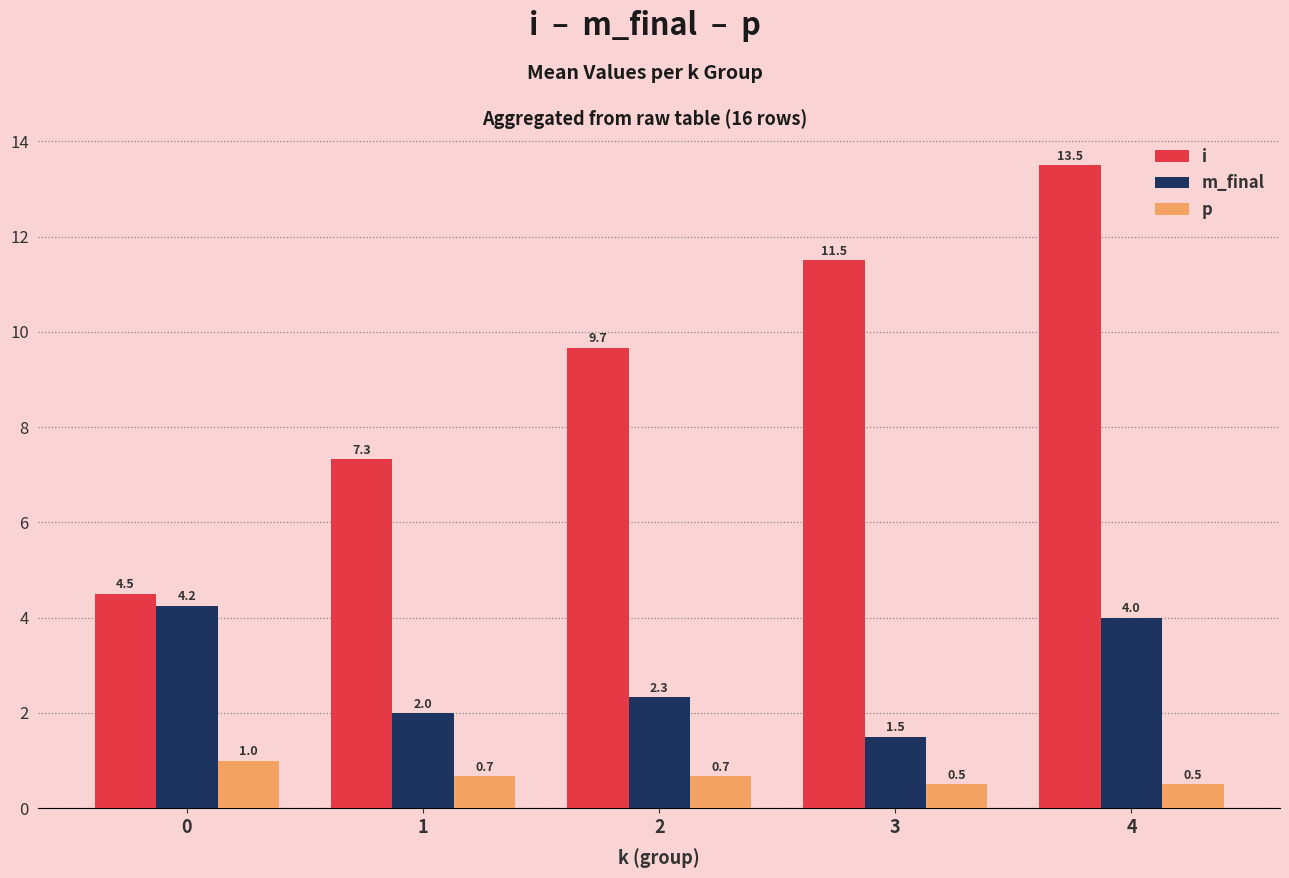

At which category is the sum across all series the highest?

4